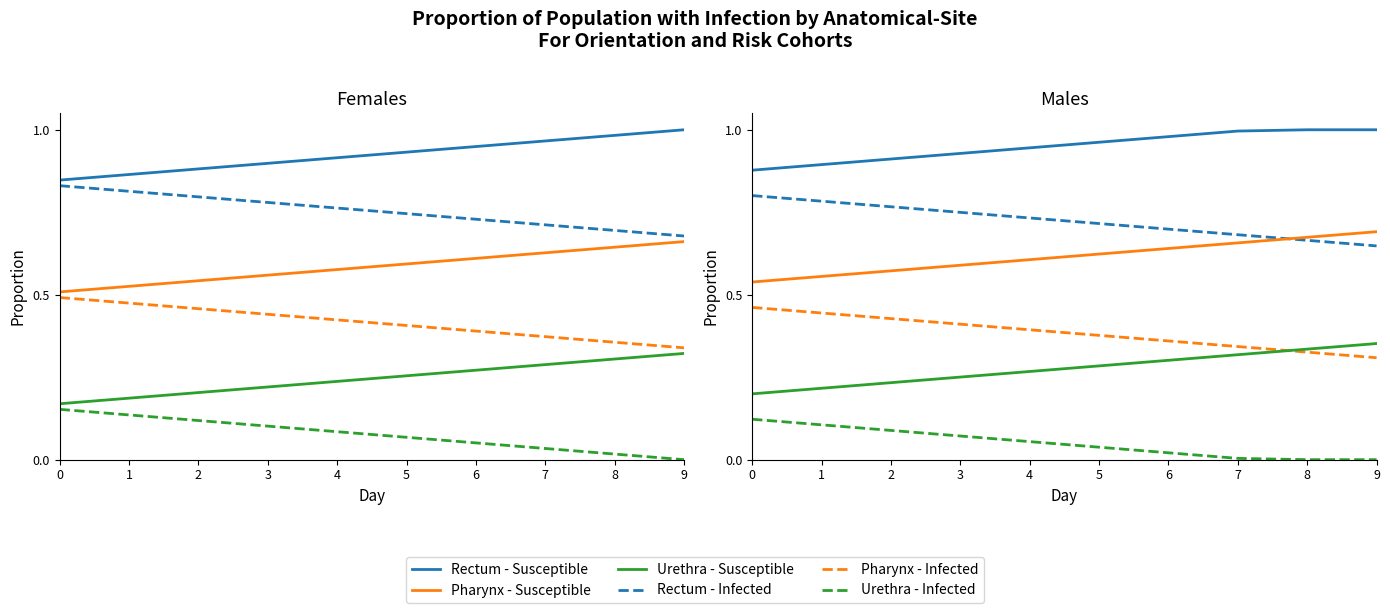

Which series changed the most between 4 and 9?

Rectum - Susceptible